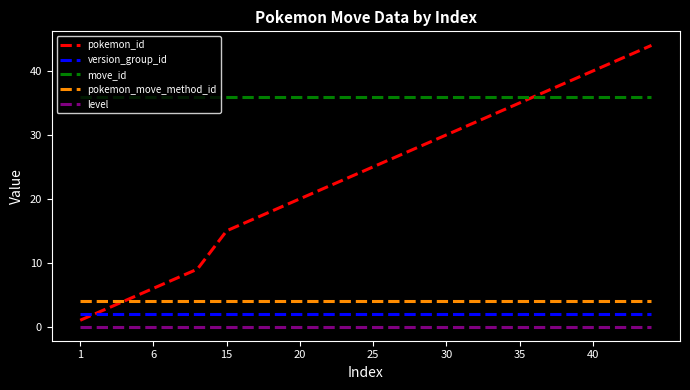

True or false: version_group_id and move_id cross at least once.

False